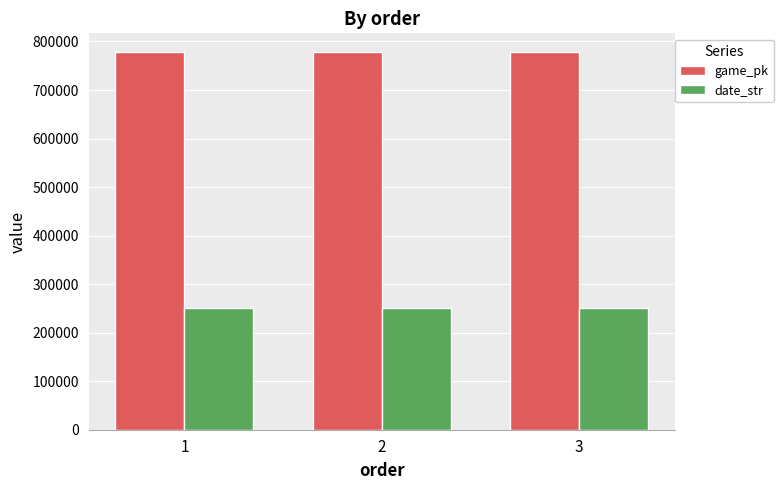

What are all the series names shown in the legend?

game_pk, date_str